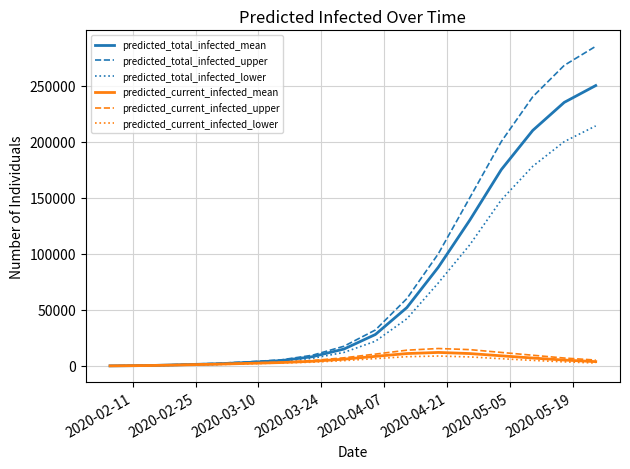

What is the maximum value shown in the chart?

285000